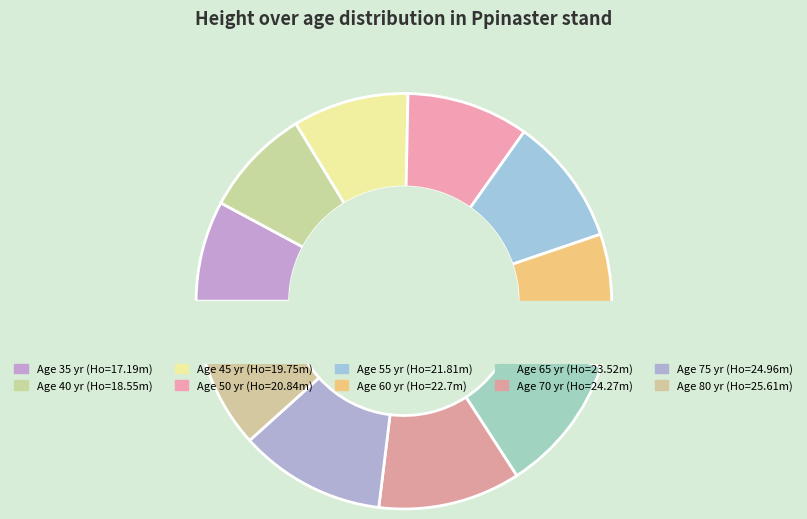

What is the total percentage of 35 and 55?

17.8%